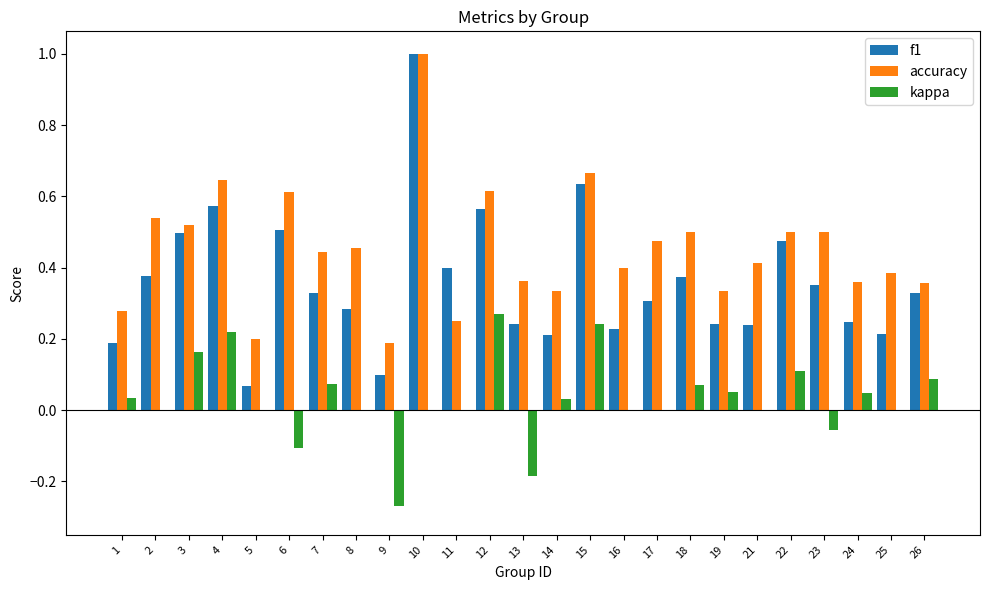

The kappa series shows 0.2 at 16. True or false?

False